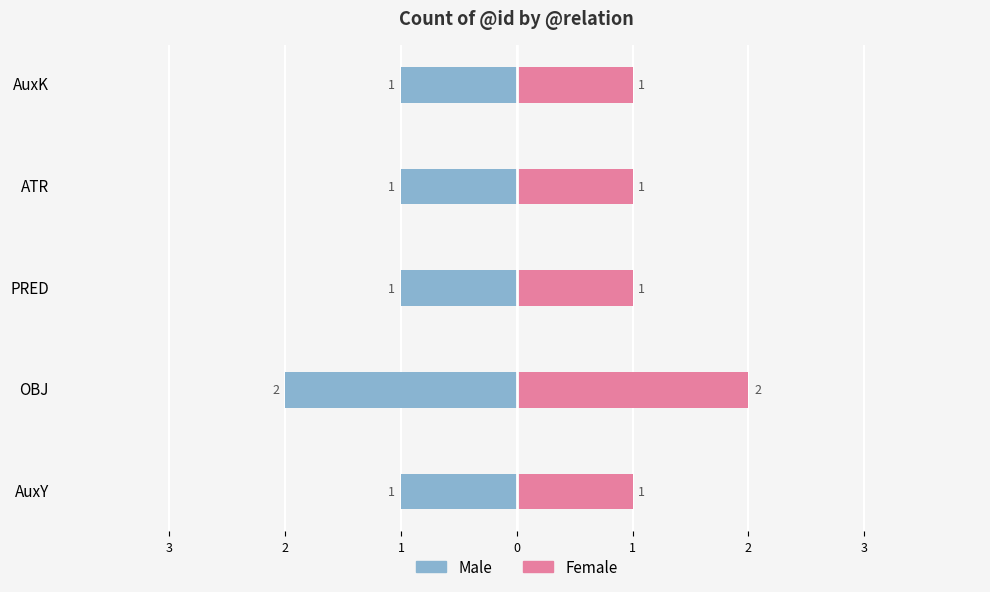

Which series changed the most between AuxY and OBJ?

Male